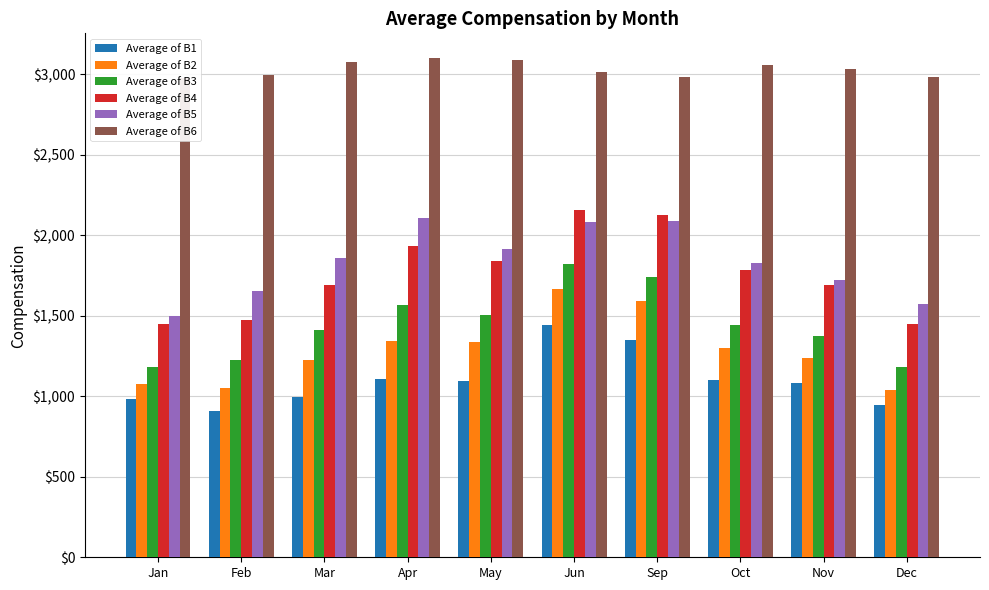

What are all the series names shown in the legend?

Average of B1, Average of B2, Average of B3, Average of B4, Average of B5, Average of B6